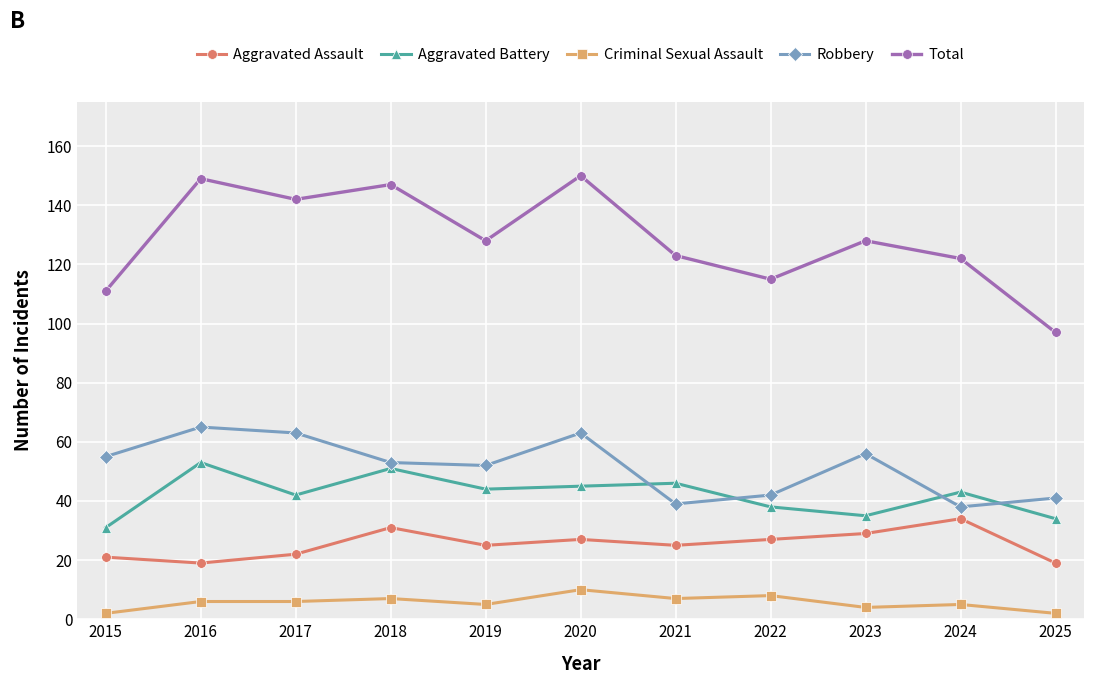

What is the maximum value for Aggravated Assault?

34